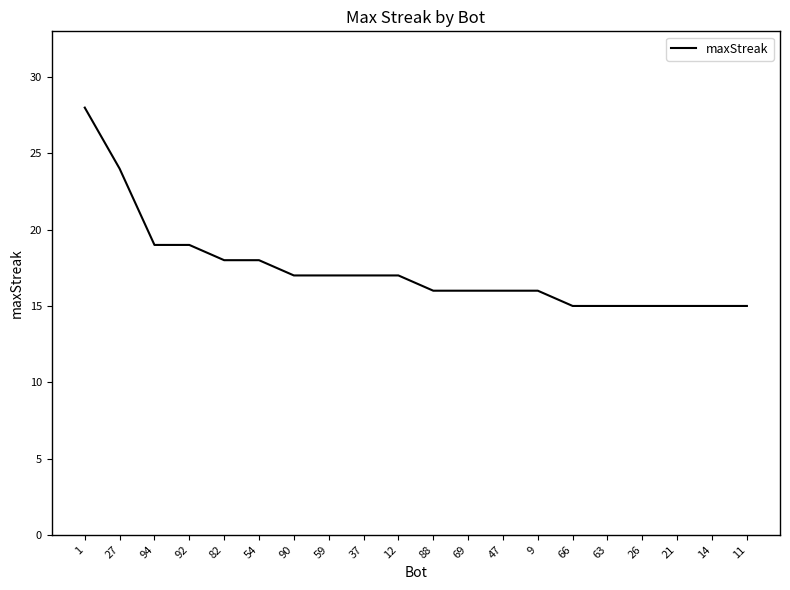

True or false: the data shows 24 at 27.

True